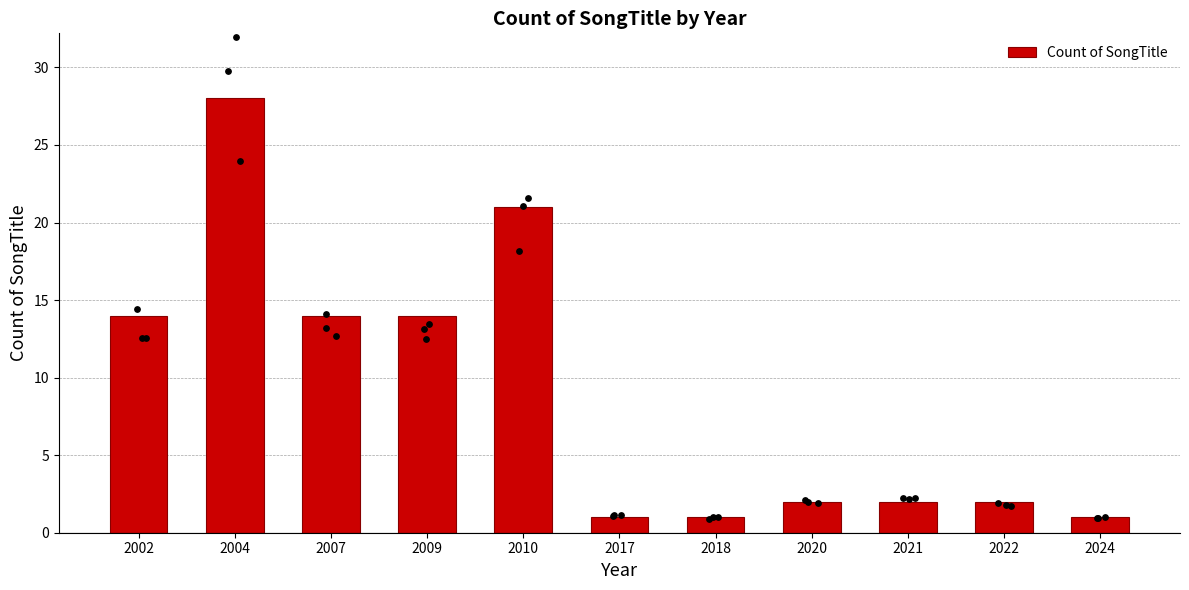

What is the change in value from 2004 to 2024?

-27